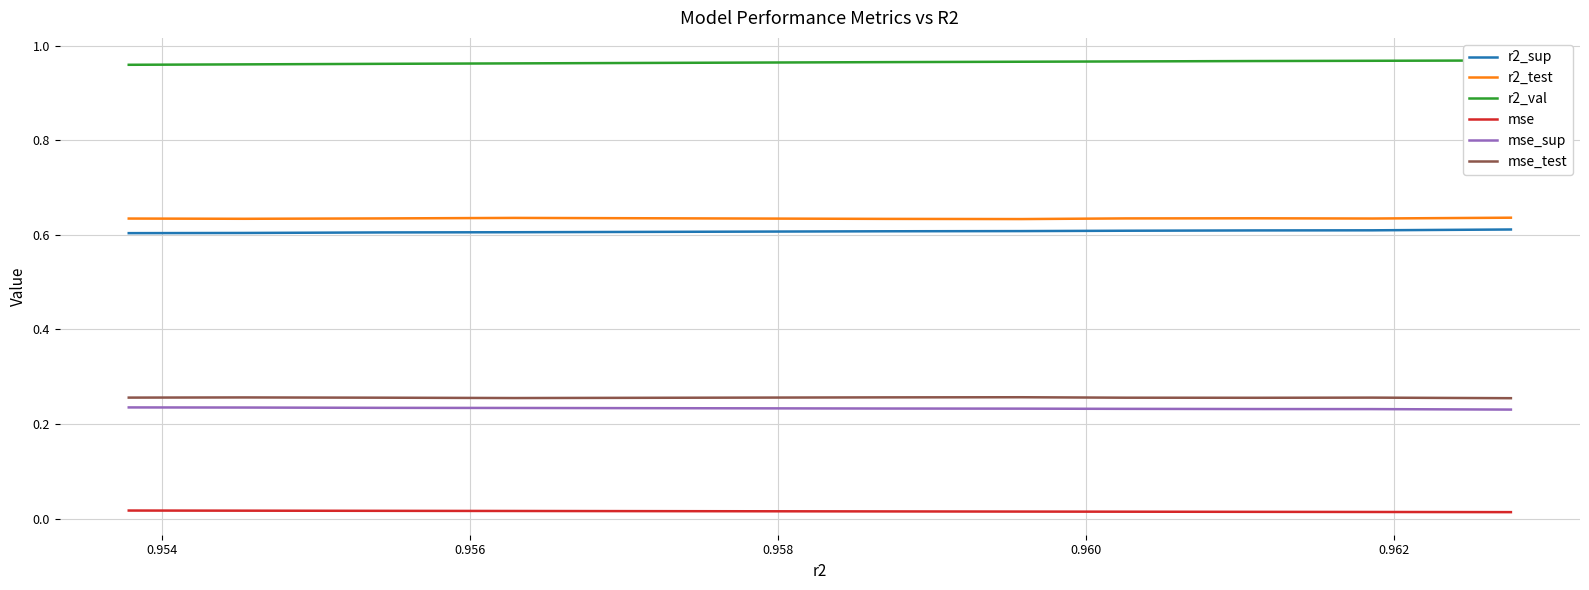

Rank the series at 0.956 from highest to lowest value.

r2_val, r2_test, r2_sup, mse_test, mse_sup, mse